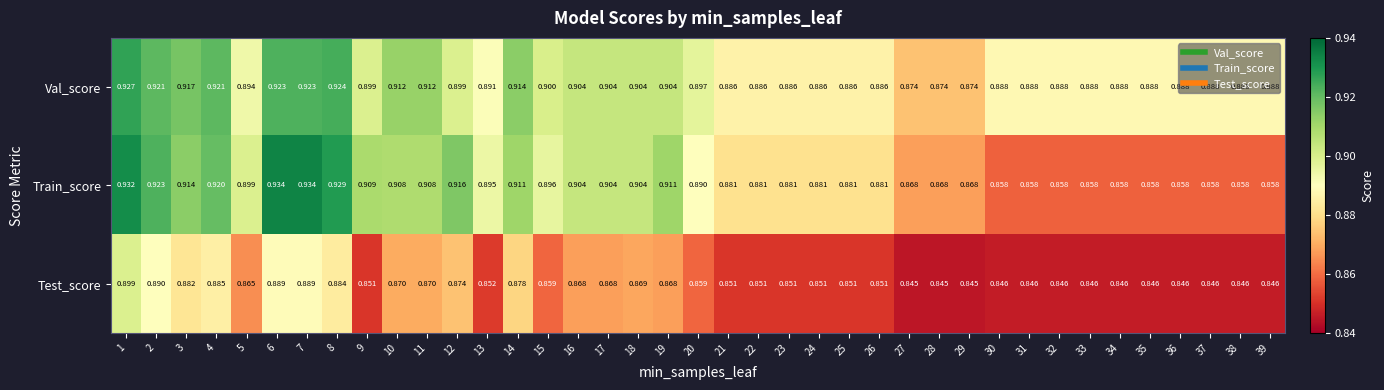

How many categories are shown in the chart?

39